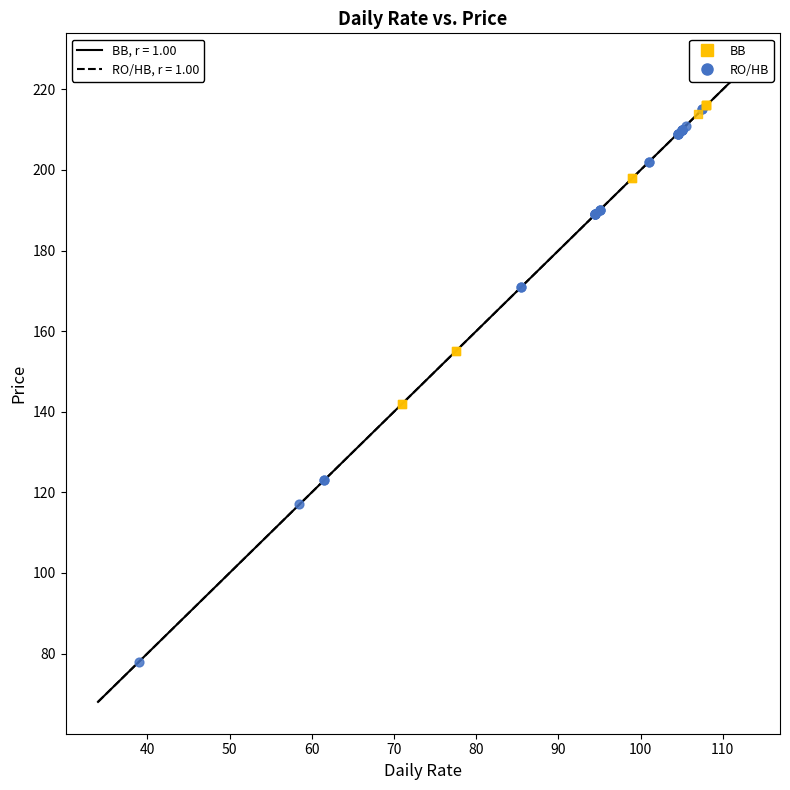

Which series contains the lowest Y value?

RO/HB